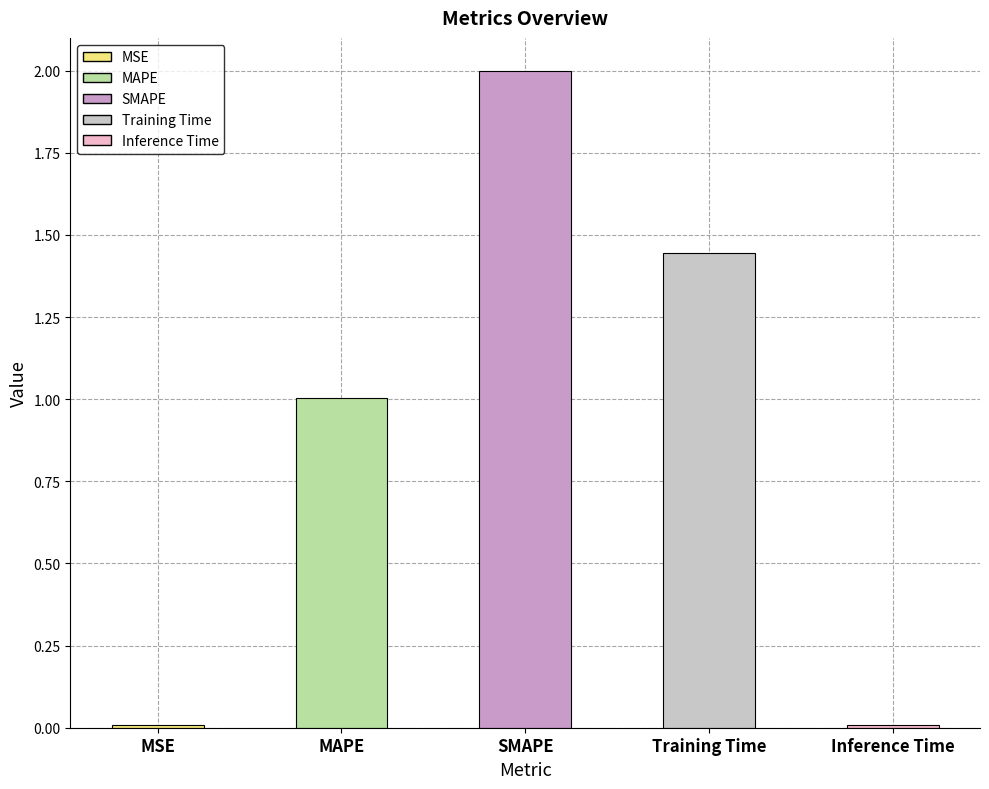

Where is the data nearest to the value 1?

MAPE